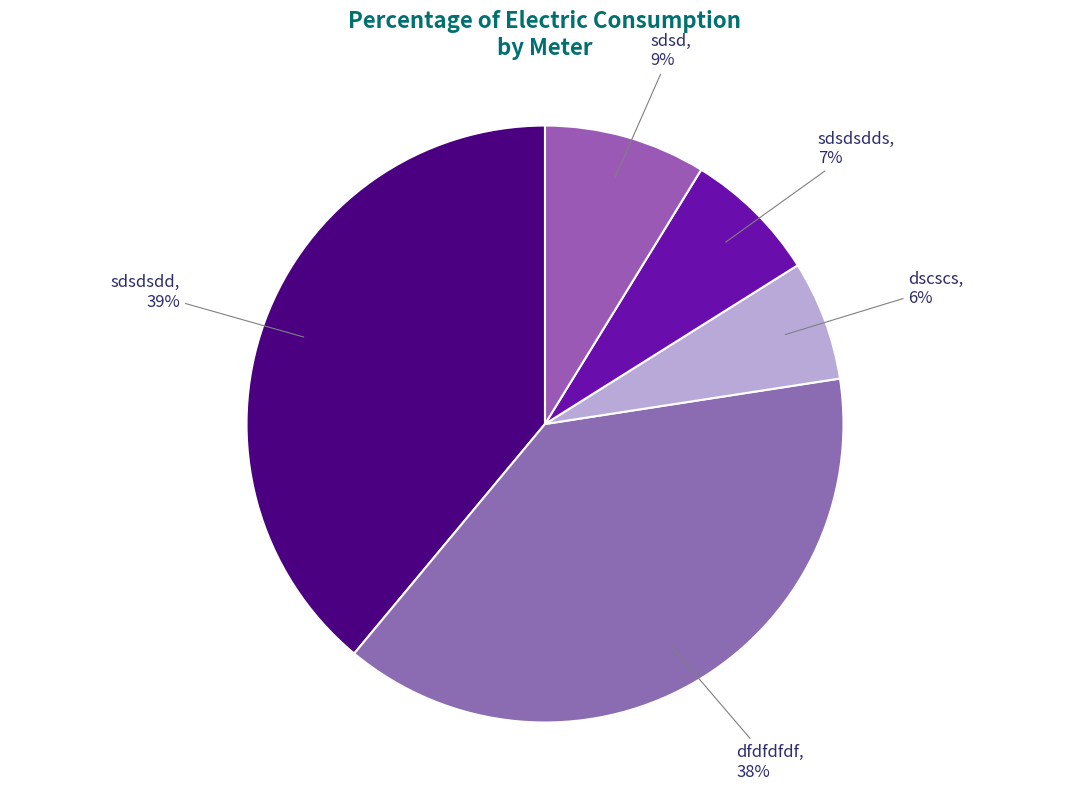

To the nearest percent, what portion does sdsd, 9% represent?

9%